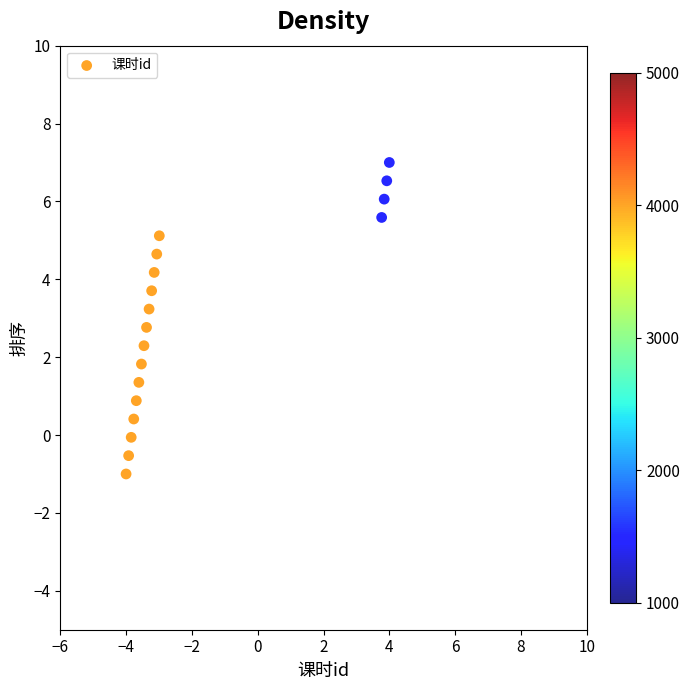

What is the range of X values (max minus min)?

8.0